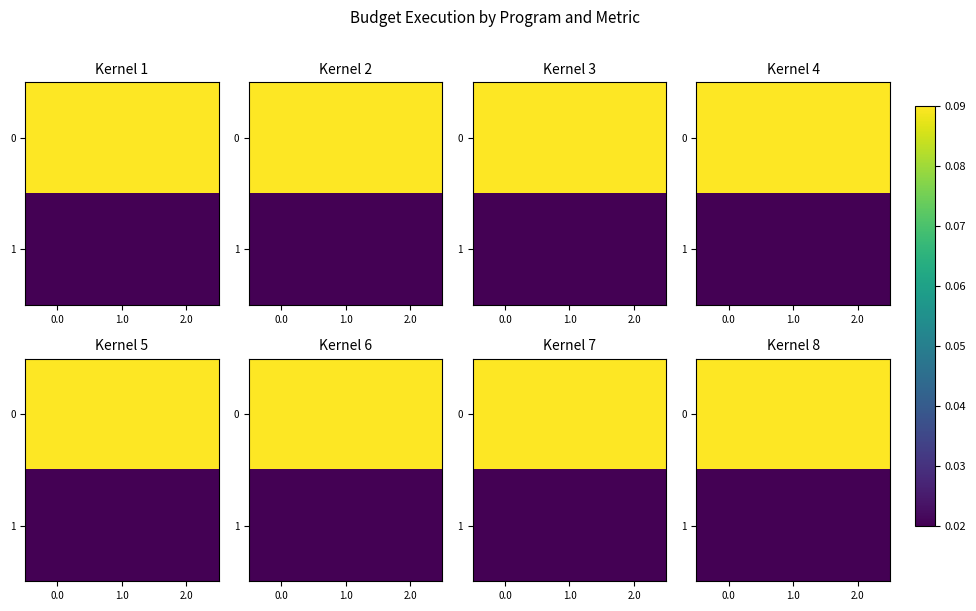

Rank the series at 2.0 from highest to lowest value.

row_0, row_1